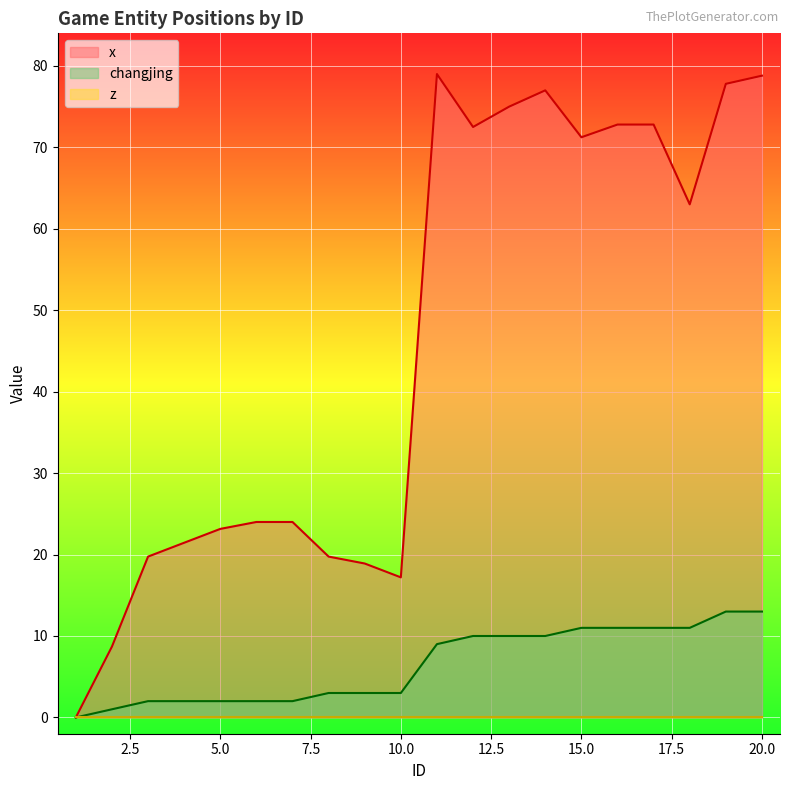

How many data points in changjing are above 9?

9